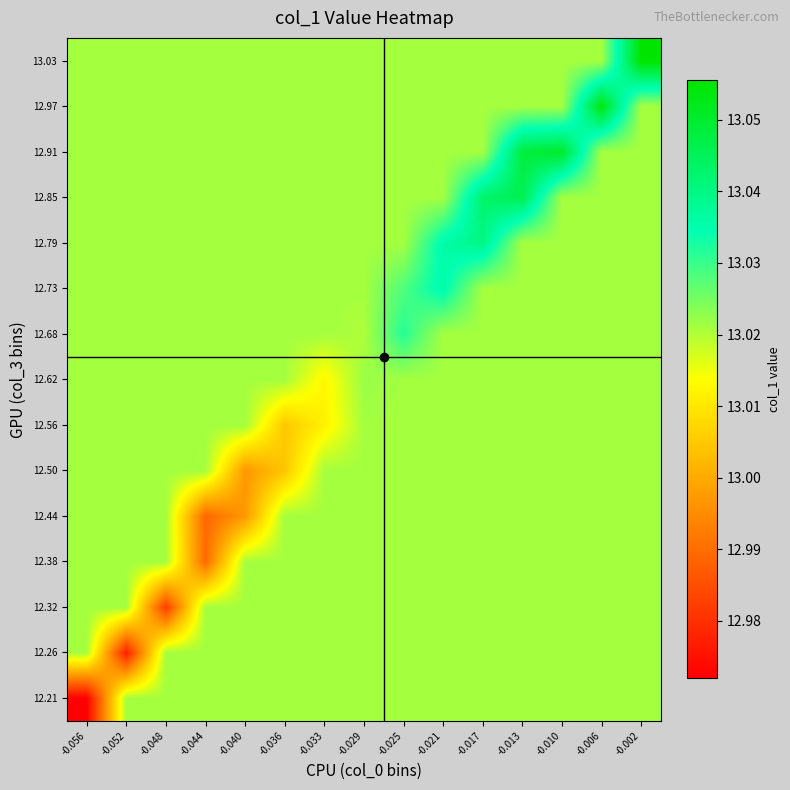

At which category does the chart reach its peak across all series?

-0.002